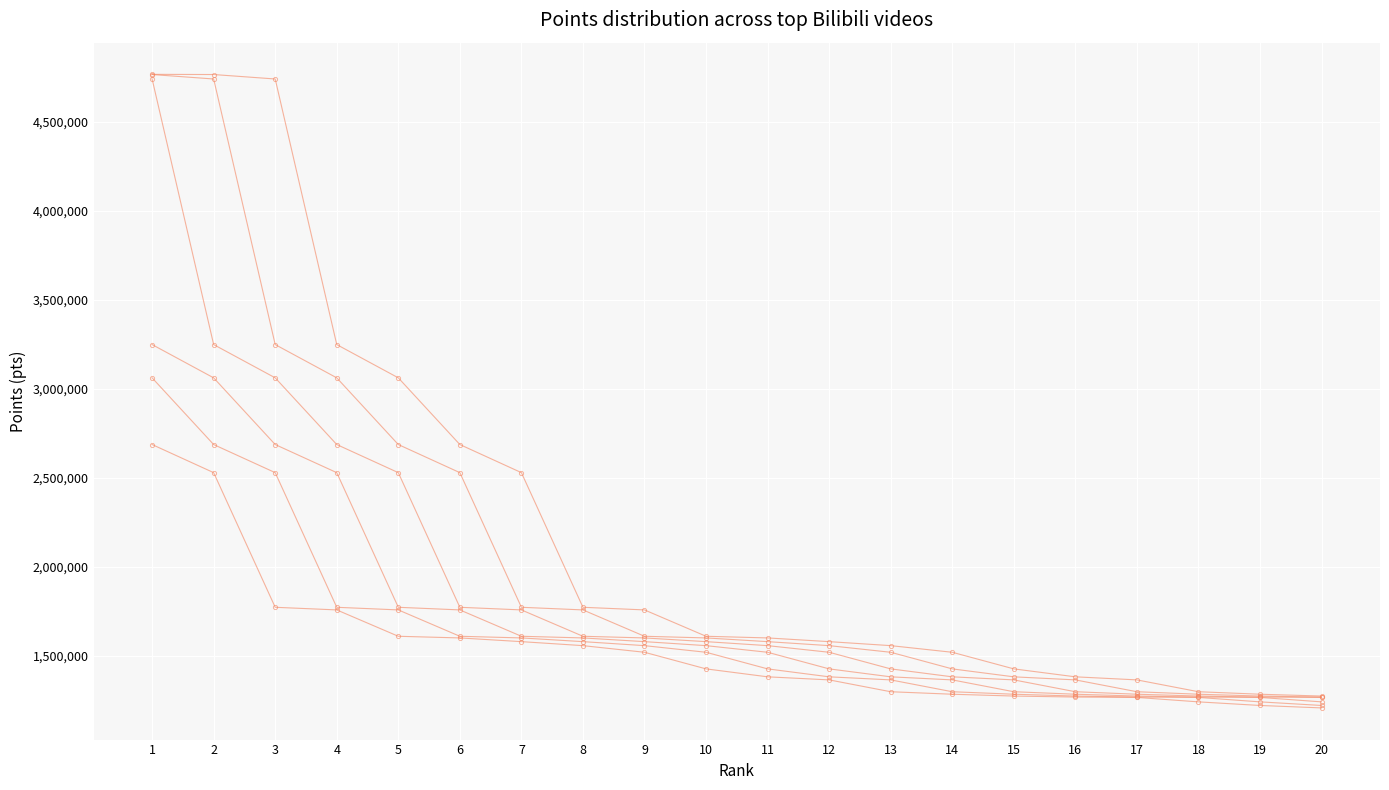

Reading right to left, extract all data points from this chart.

series_1: 1273252	1283491	1297560	1364118	1381351	1425997	1519369	1556672	1579112	1599969	1609292	1757490	1772215	2529106	2687096	3062041	3249021	4742002	4767027	4768070
series_2: 1267620	1273252	1283491	1297560	1364118	1381351	1425997	1519369	1556672	1579112	1599969	1609292	1757490	1772215	2529106	2687096	3062041	3249021	4742002	4767027
series_3: 1265507	1267620	1273252	1283491	1297560	1364118	1381351	1425997	1519369	1556672	1579112	1599969	1609292	1757490	1772215	2529106	2687096	3062041	3249021	4742002
series_4: 1240593	1265507	1267620	1273252	1283491	1297560	1364118	1381351	1425997	1519369	1556672	1579112	1599969	1609292	1757490	1772215	2529106	2687096	3062041	3249021
series_5: 1220350	1240593	1265507	1267620	1273252	1283491	1297560	1364118	1381351	1425997	1519369	1556672	1579112	1599969	1609292	1757490	1772215	2529106	2687096	3062041
series_6: 1206627	1220350	1240593	1265507	1267620	1273252	1283491	1297560	1364118	1381351	1425997	1519369	1556672	1579112	1599969	1609292	1757490	1772215	2529106	2687096